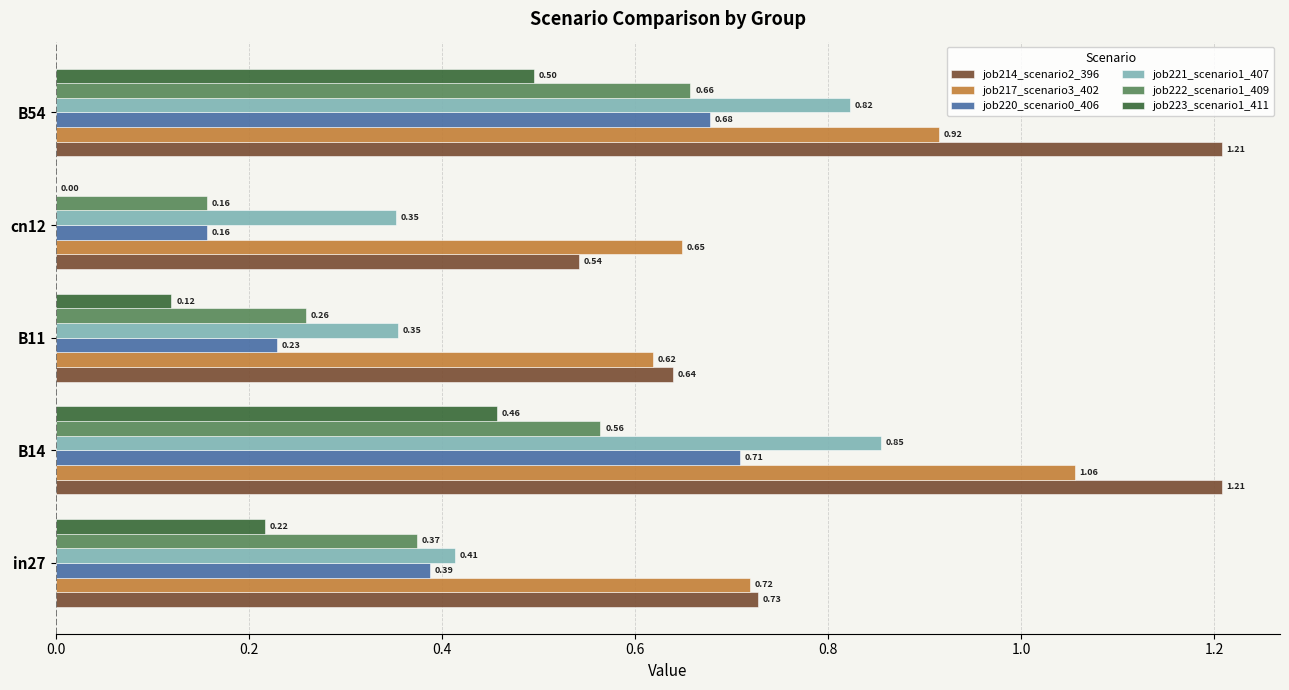

Which series changed the most between B14 and B11?

job214_scenario2_396